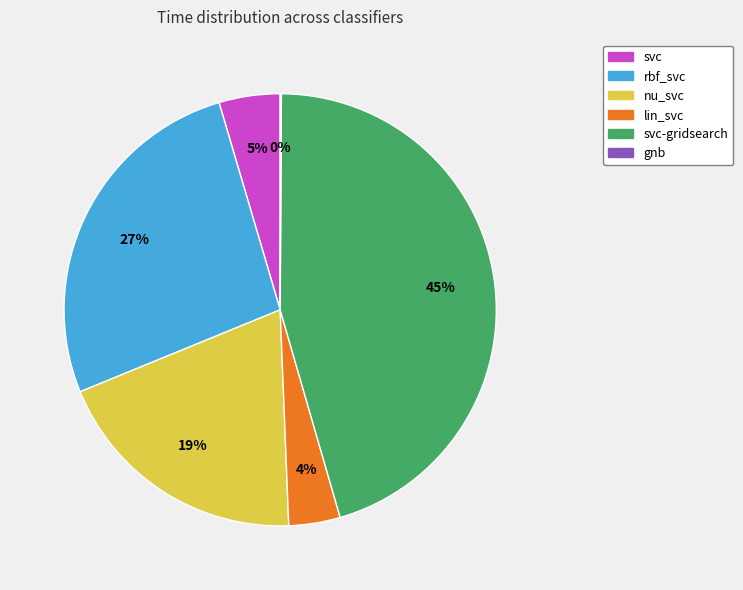

True or false: lin_svc accounts for 15% of the total.

False